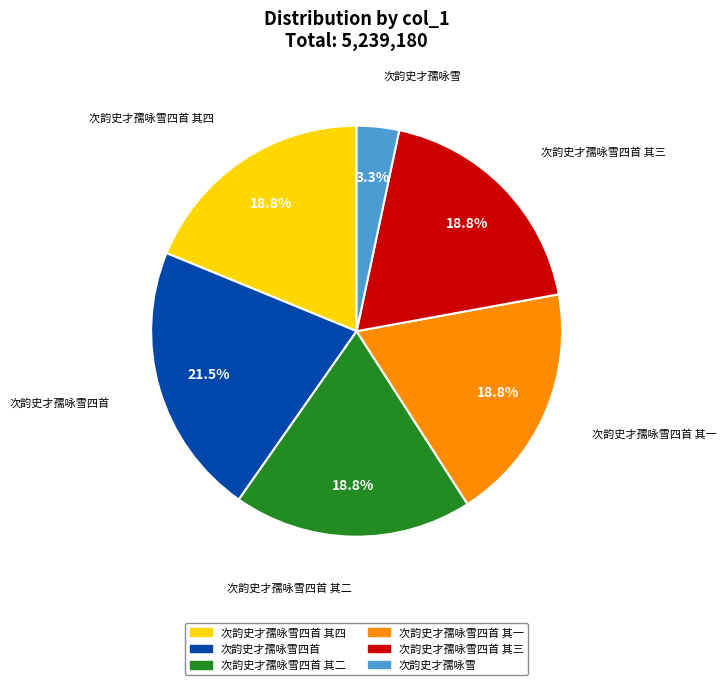

Is there a majority slice in this chart?

No